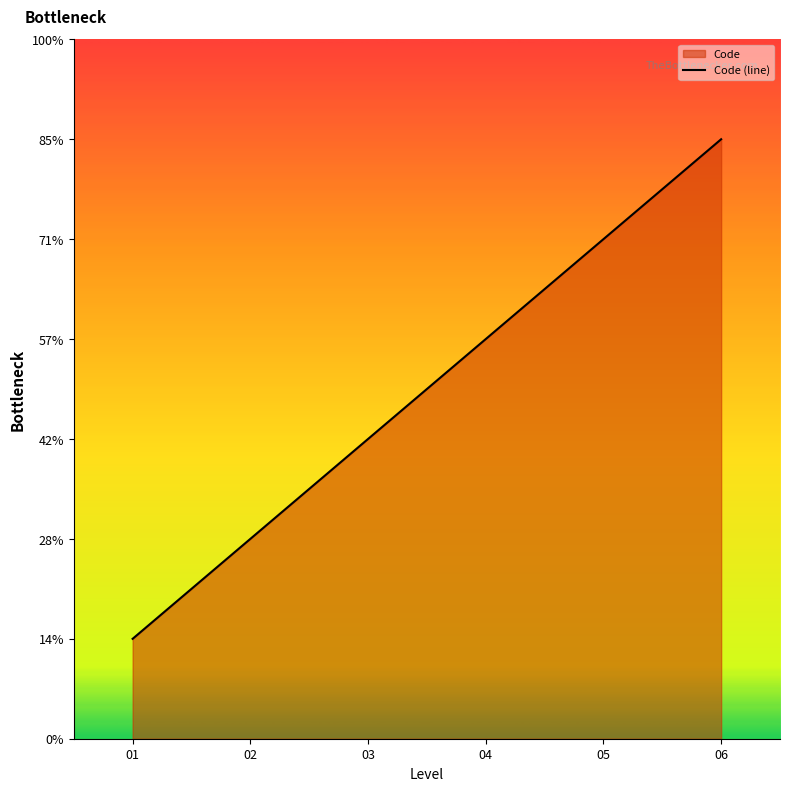

Is it true that the value at 05 is 5?

True